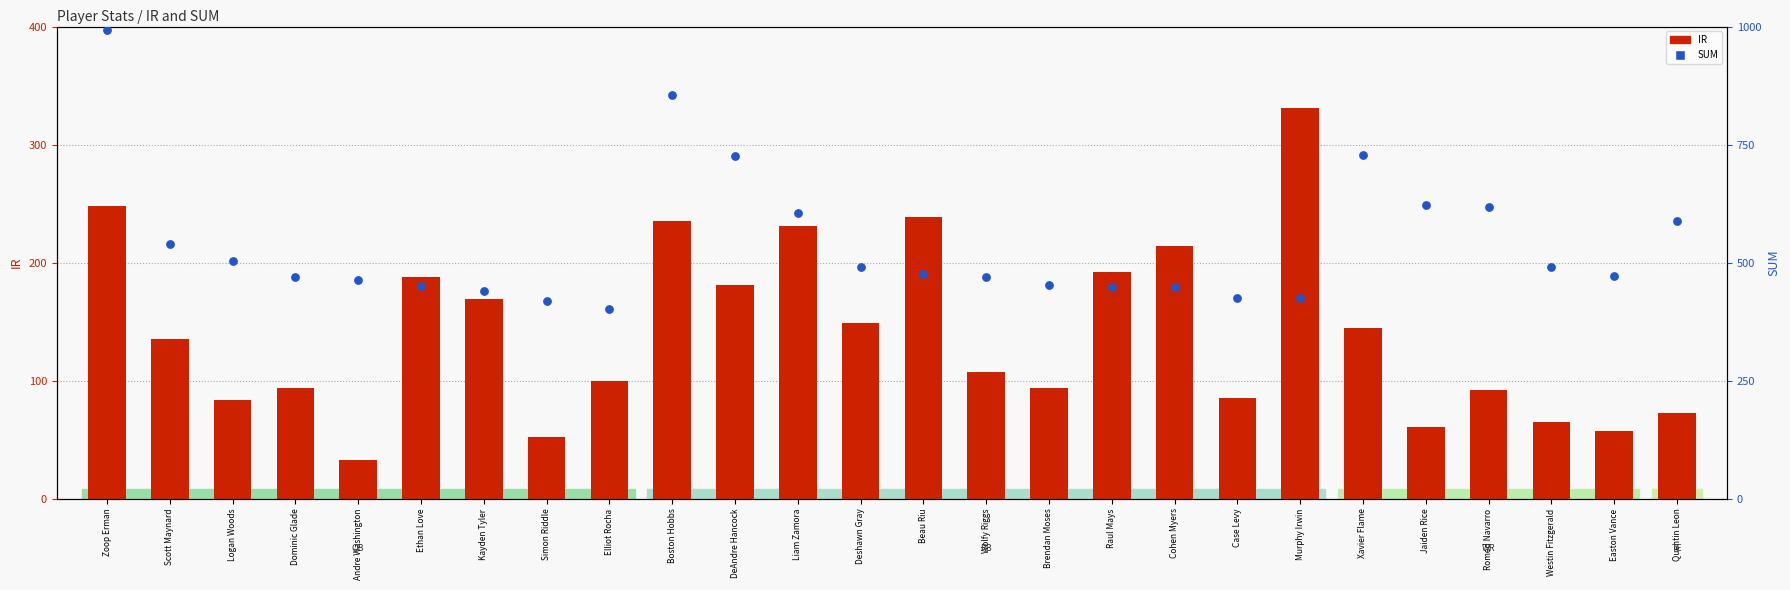

At which category is the sum across all series the highest?

Zoop Erman